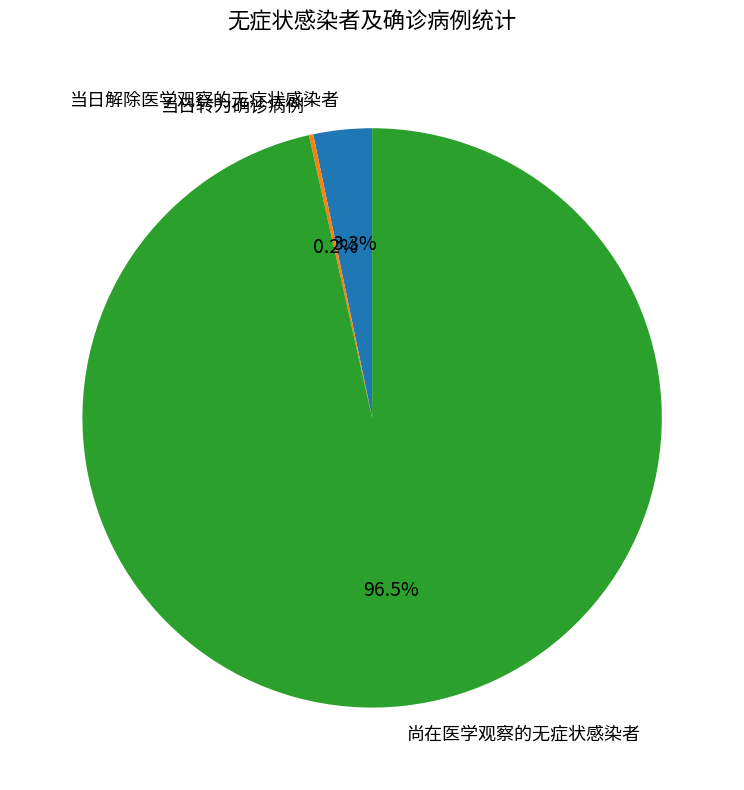

What portion of the pie excludes 当日解除医学观察的无症状感染者?

96.7%